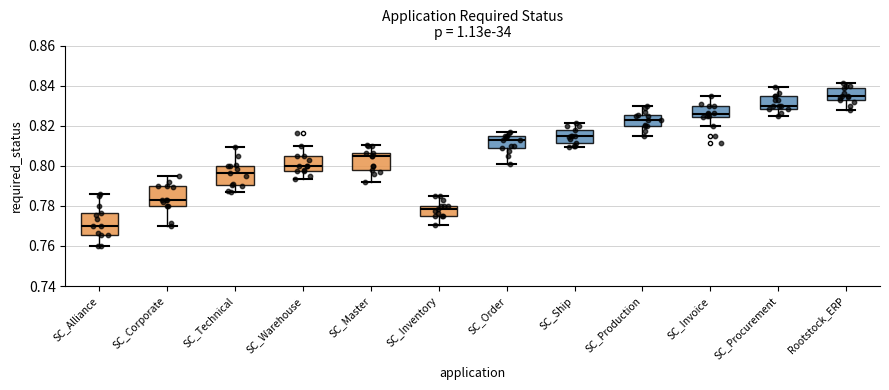

Where is the upper edge of the box for SC_Ship on the y-axis? The values are not printed on the chart, so give them approximately, as read against the axis.

0.818